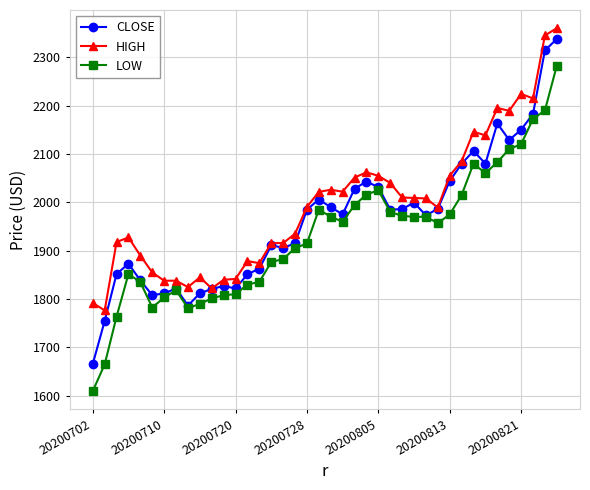

What is the value of the HIGH point at the 39th from the left?

2344.8